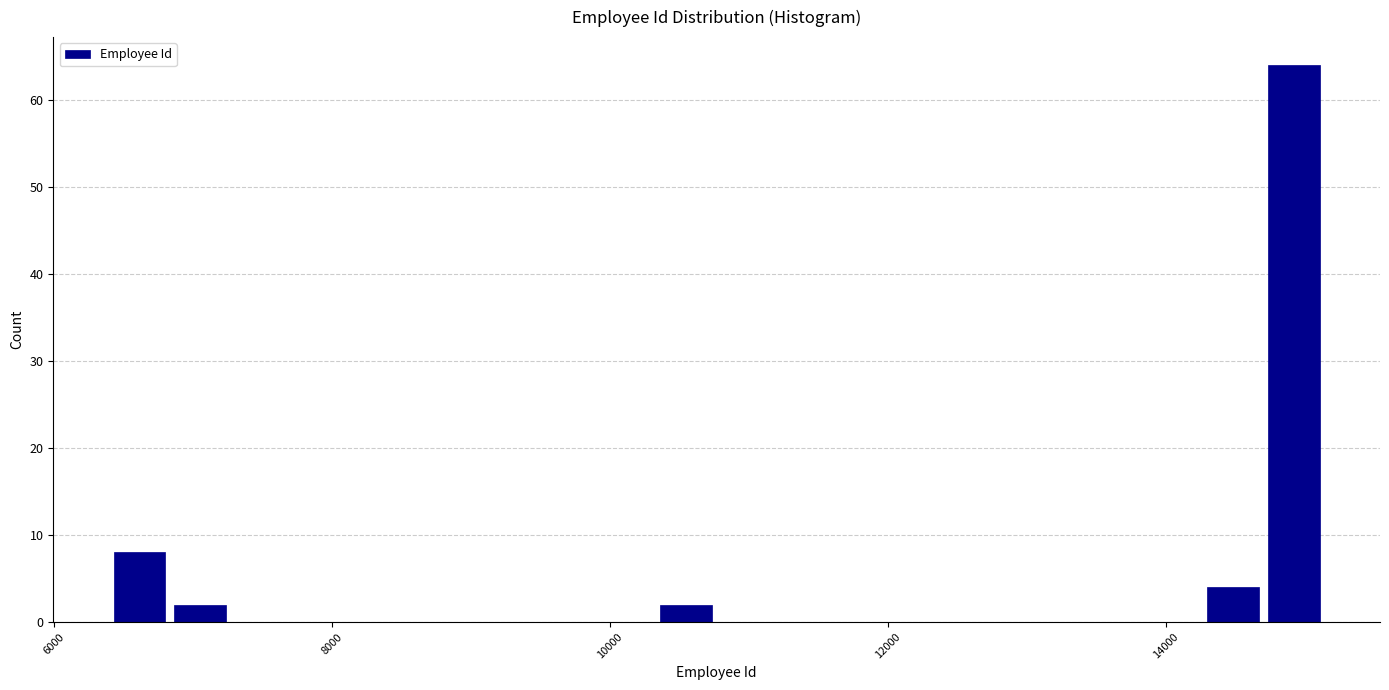

Read against the x-axis, roughly where is the centre of the tallest bar?

15000